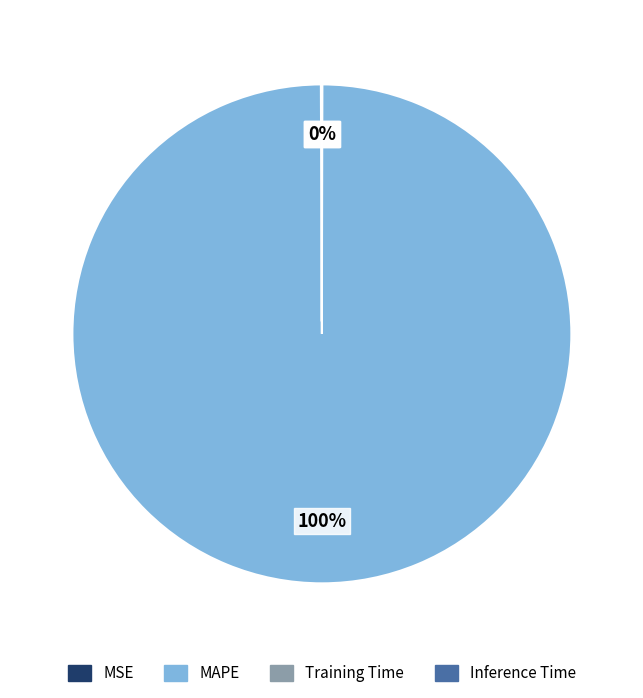

What percentage is the MAPE slice, to the nearest percent?

100%